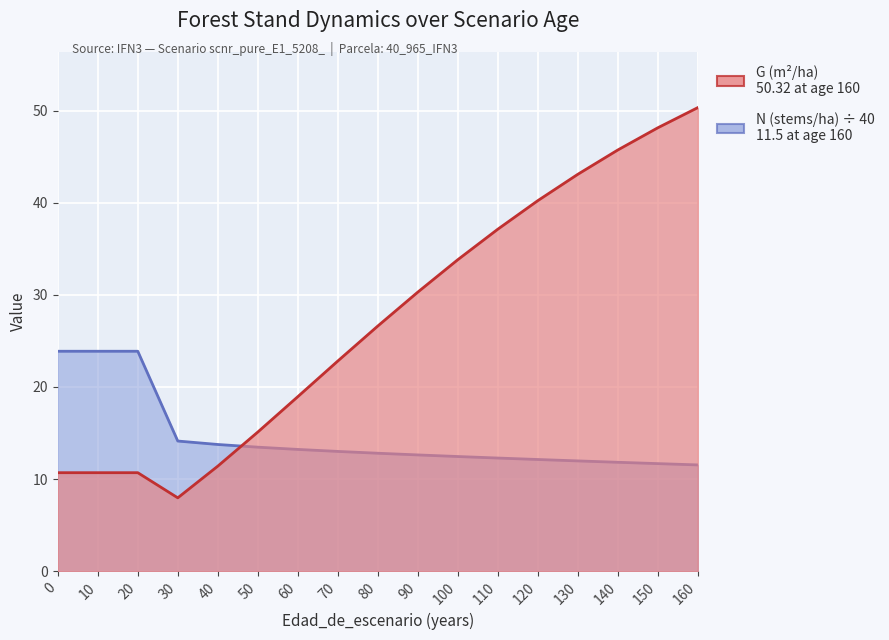

Where is G (m²/ha) nearest to the value 29?

90